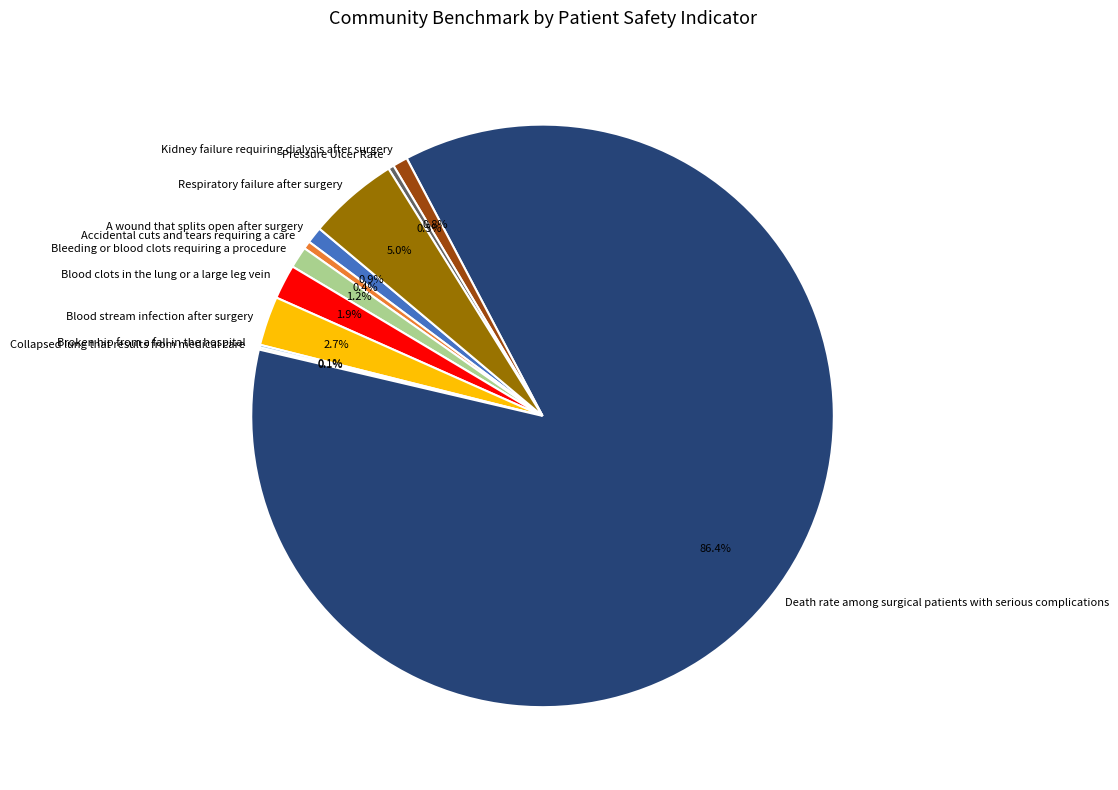

Between Blood clots in the lung or a large leg vein and Death rate among surgical patients with serious complications, which is larger?

Death rate among surgical patients with serious complications